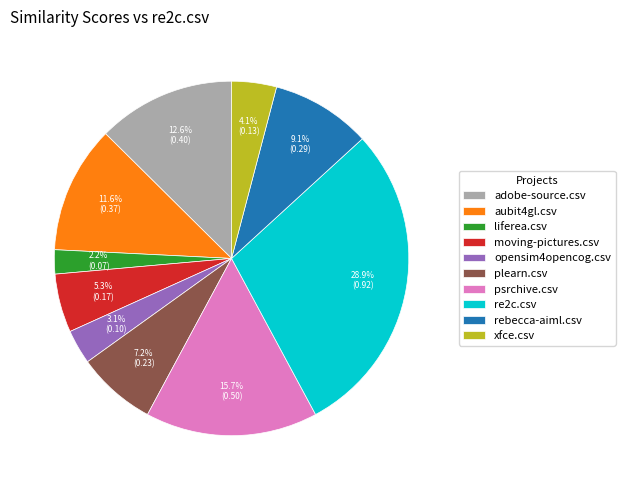

To the nearest percent, what percentage of the pie is rebecca-aiml.csv?

9%